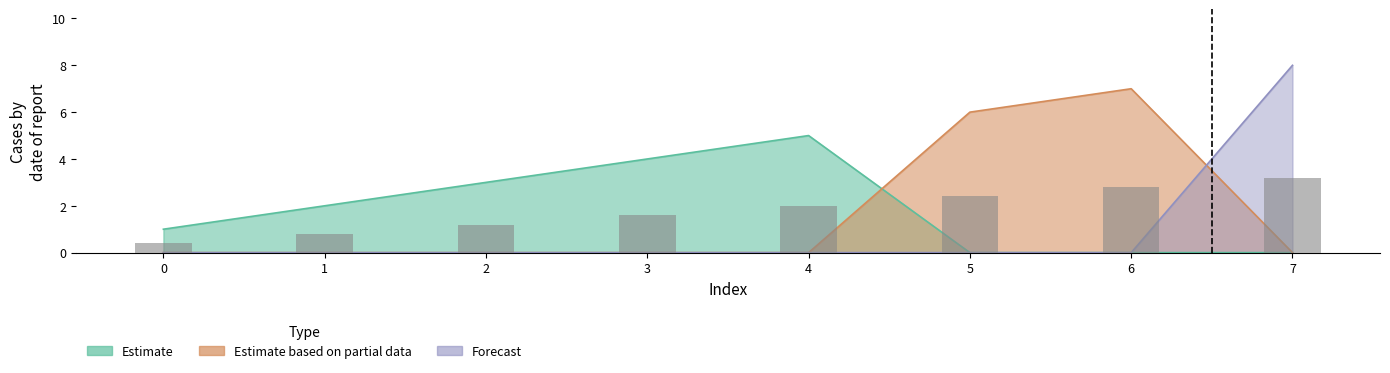

What is the total value across all series at 6?

7